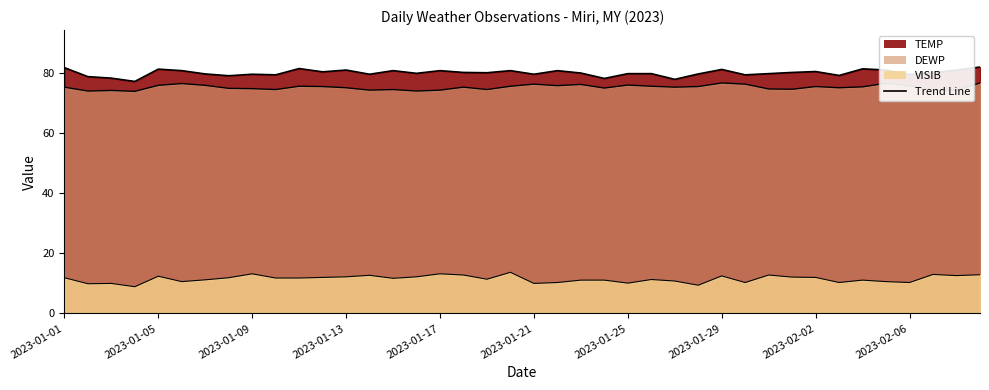

What is the smallest value displayed?

77.3